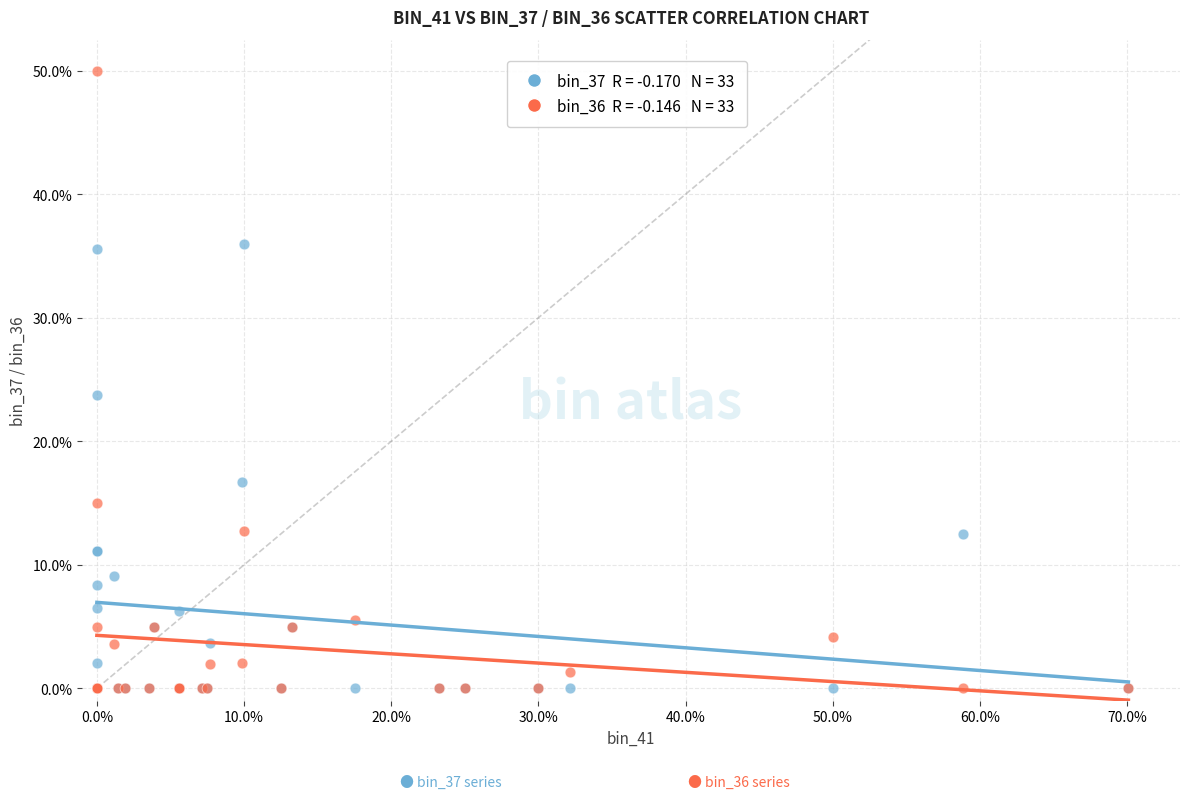

Across all series, what Y value is closest to 25?

23.8